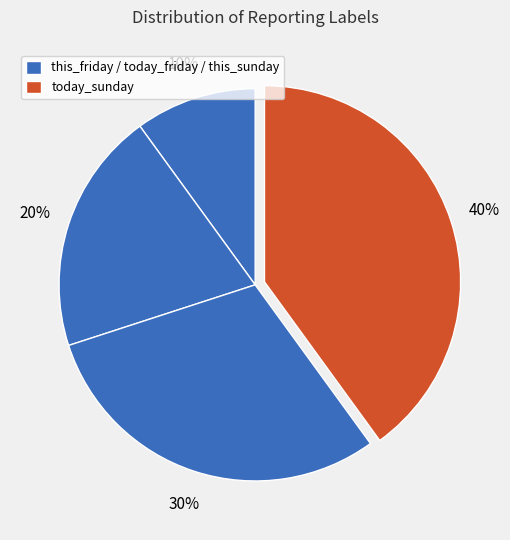

How many segments does this pie chart have?

4